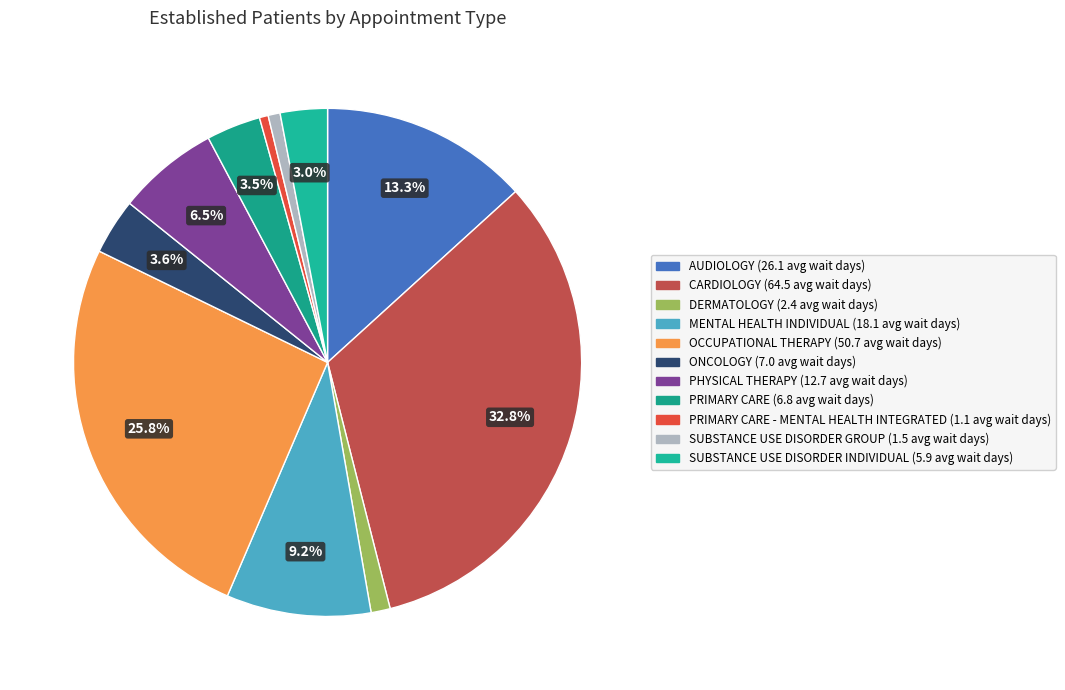

How many segments does this pie chart have?

11